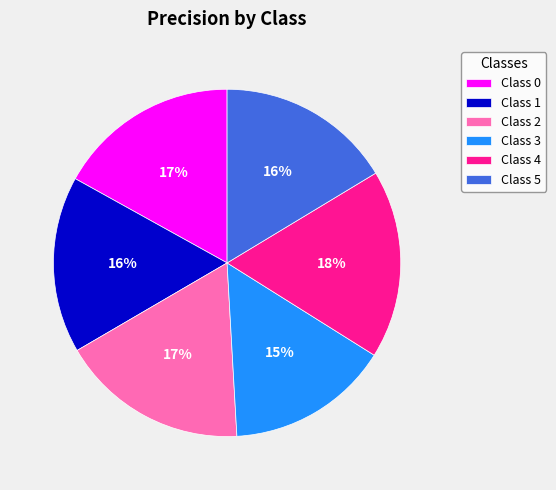

Is it true that Class 1 is 8% of the pie?

False